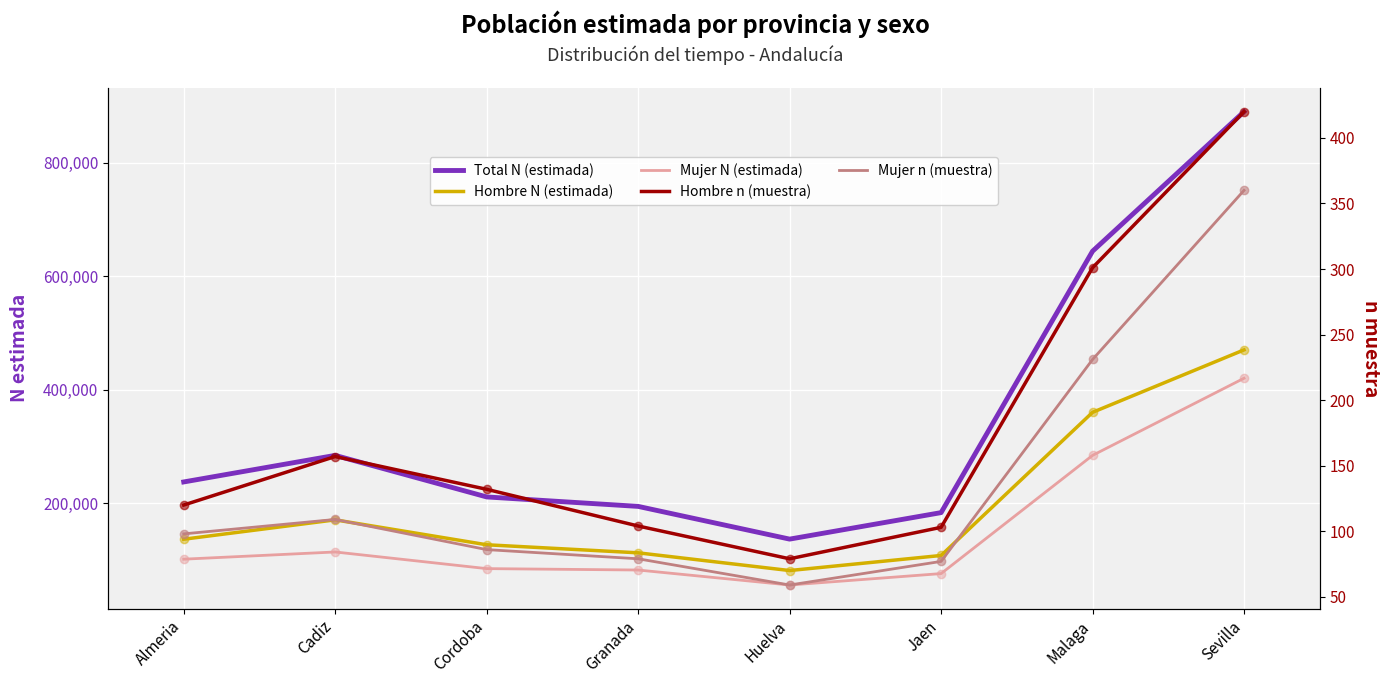

What is the average value of the Hombre n (muestra) series?

177